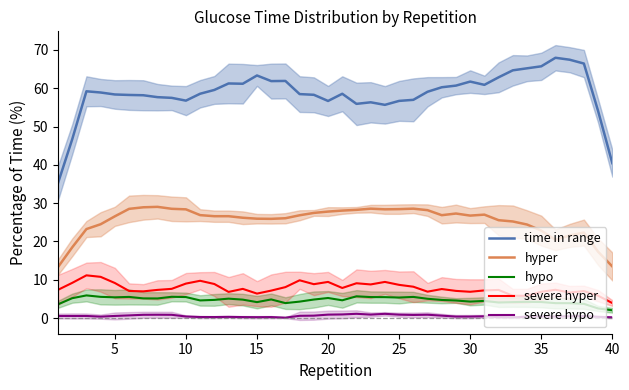

What is the difference between the second highest and second lowest values in the time in range series?

27.0